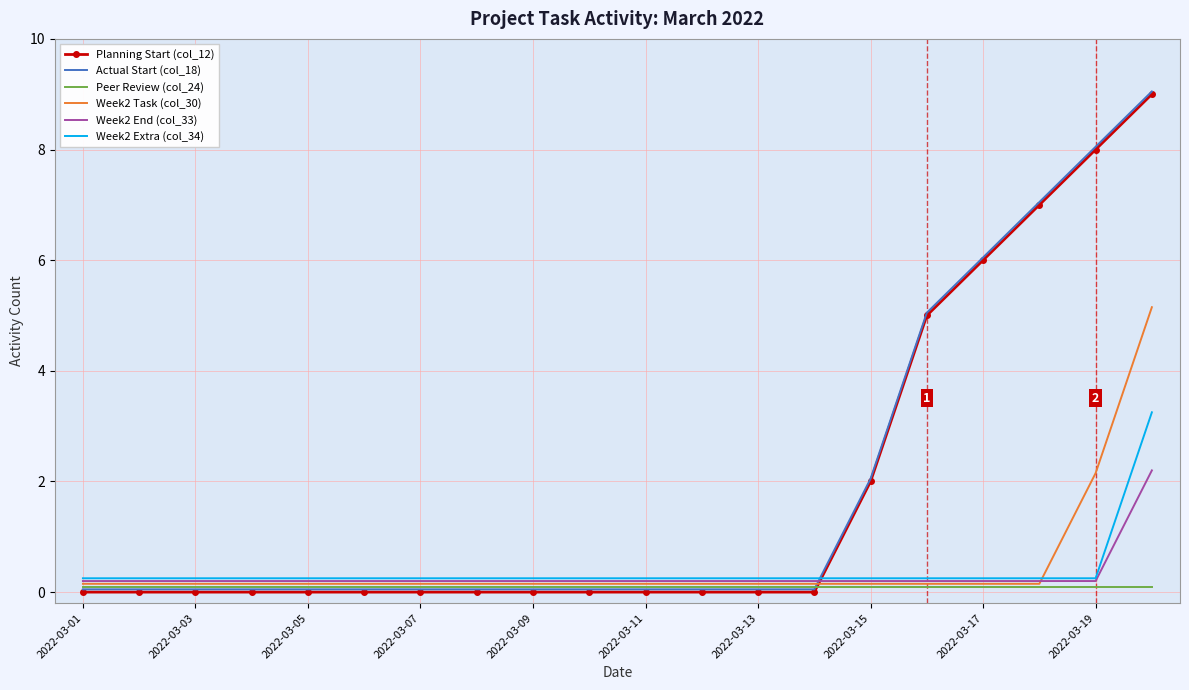

What is the maximum value for Planning Start (col_12)?

9.0